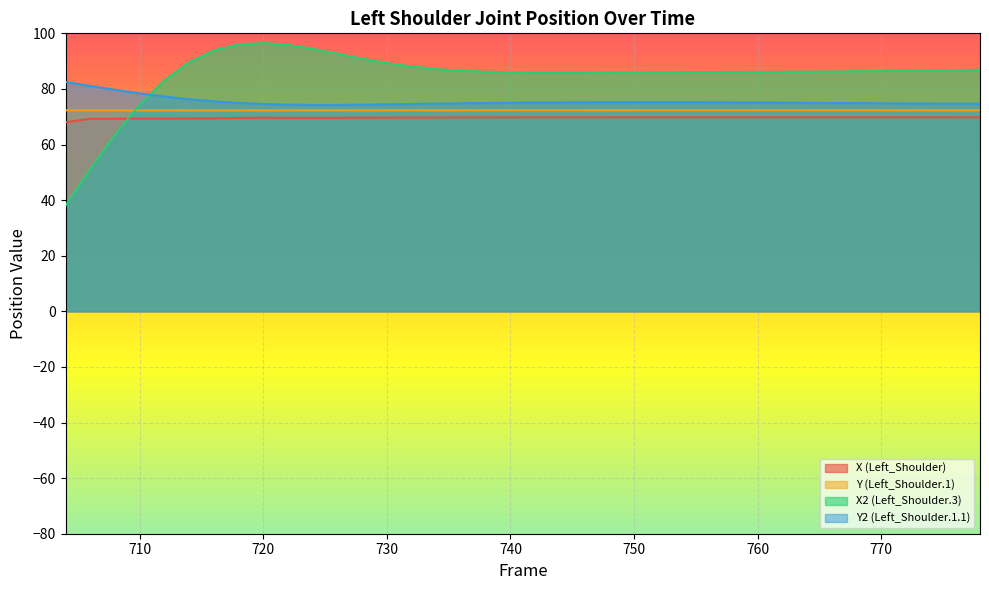

Reading right to left, what are all the values shown in this chart?

X (Left_Shoulder): 778=69.8	776=69.8	774=69.8	772=69.8	770=69.8	768=69.8	766=69.8	764=69.8	762=69.8	760=69.8	758=69.8	756=69.8	754=69.8	752=69.8	750=69.8	748=69.8	746=69.8	744=69.8	742=69.8	740=69.8	738=69.8	736=69.7	734=69.7	732=69.7	730=69.7	728=69.7	726=69.6	724=69.6	722=69.6	720=69.6	718=69.5	716=69.4	714=69.4	712=69.3	710=69.3	708=69.3	706=69.3	704=68.0
Y (Left_Shoulder.1): 778=72.3	776=72.3	774=72.3	772=72.3	770=72.3	768=72.3	766=72.3	764=72.3	762=72.3	760=72.3	758=72.3	756=72.3	754=72.3	752=72.3	750=72.3	748=72.3	746=72.3	744=72.3	742=72.3	740=72.3	738=72.3	736=72.3	734=72.3	732=72.3	730=72.3	728=72.3	726=72.3	724=72.3	722=72.3	720=72.3	718=72.3	716=72.3	714=72.3	712=72.3	710=72.3	708=72.3	706=72.3	704=72.3
X2 (Left_Shoulder.3): 778=86.9	776=86.8	774=86.7	772=86.6	770=86.4	768=86.3	766=86.3	764=86.2	762=86.2	760=86.1	758=86.1	756=86.1	754=86.0	752=86.0	750=86.0	748=85.9	746=85.9	744=85.9	742=85.9	740=86.0	738=86.2	736=86.5	734=87.1	732=88.1	730=89.3	728=90.9	726=92.7	724=94.4	722=95.8	720=96.5	718=96.0	716=93.8	714=89.6	712=83.1	710=74.3	708=63.5	706=51.2	704=38.0
Y2 (Left_Shoulder.1.1): 778=74.7	776=74.7	774=74.7	772=74.8	770=74.8	768=74.9	766=74.9	764=75.0	762=75.1	760=75.1	758=75.2	756=75.2	754=75.2	752=75.2	750=75.2	748=75.2	746=75.2	744=75.2	742=75.1	740=75.0	738=74.9	736=74.8	734=74.7	732=74.6	730=74.5	728=74.3	726=74.3	724=74.2	722=74.3	720=74.6	718=75.0	716=75.5	714=76.3	712=77.3	710=78.4	708=79.7	706=81.1	704=82.5